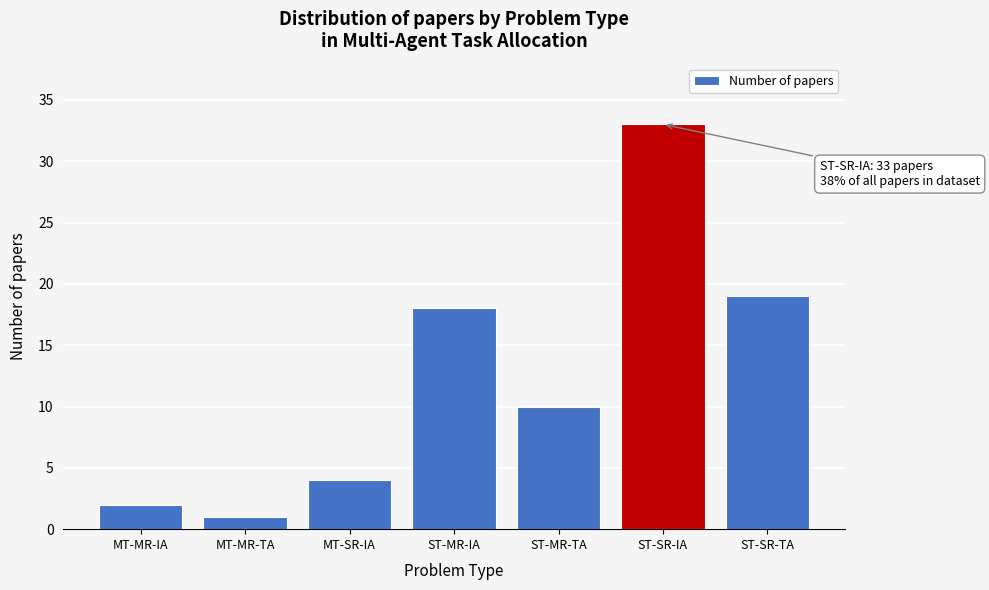

Reading right to left, transcribe all the data shown in this chart.

19	33	10	18	4	1	2